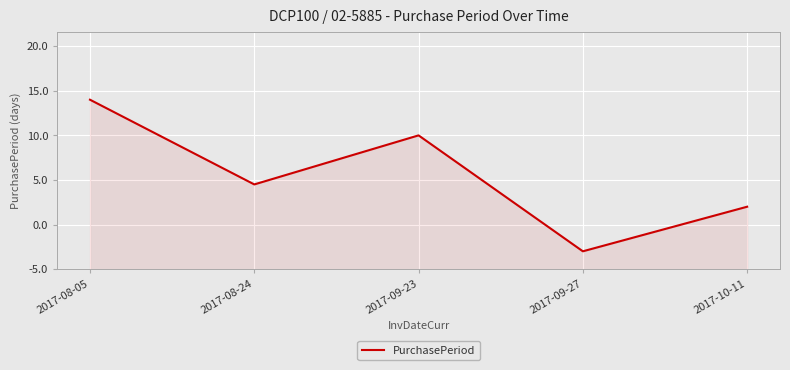

List the labels in order of value, smallest first.

2017-09-27, 2017-10-11, 2017-08-24, 2017-09-23, 2017-08-05